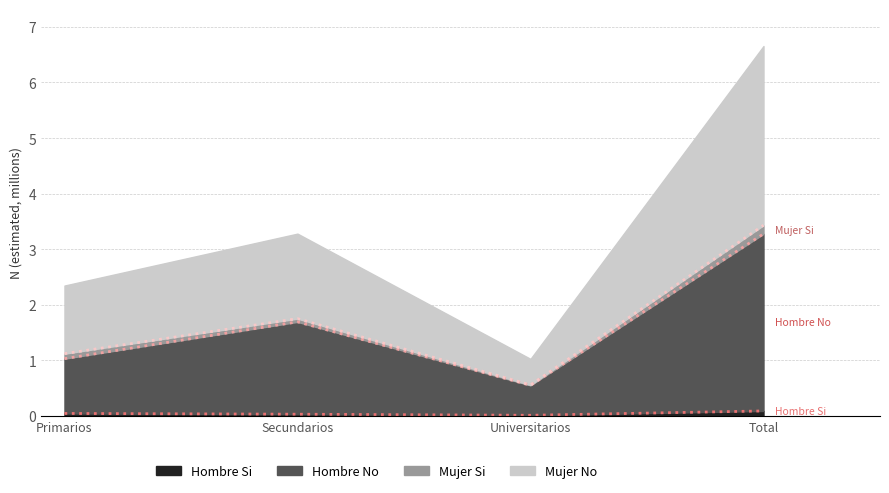

How many lines are shown in the chart?

3